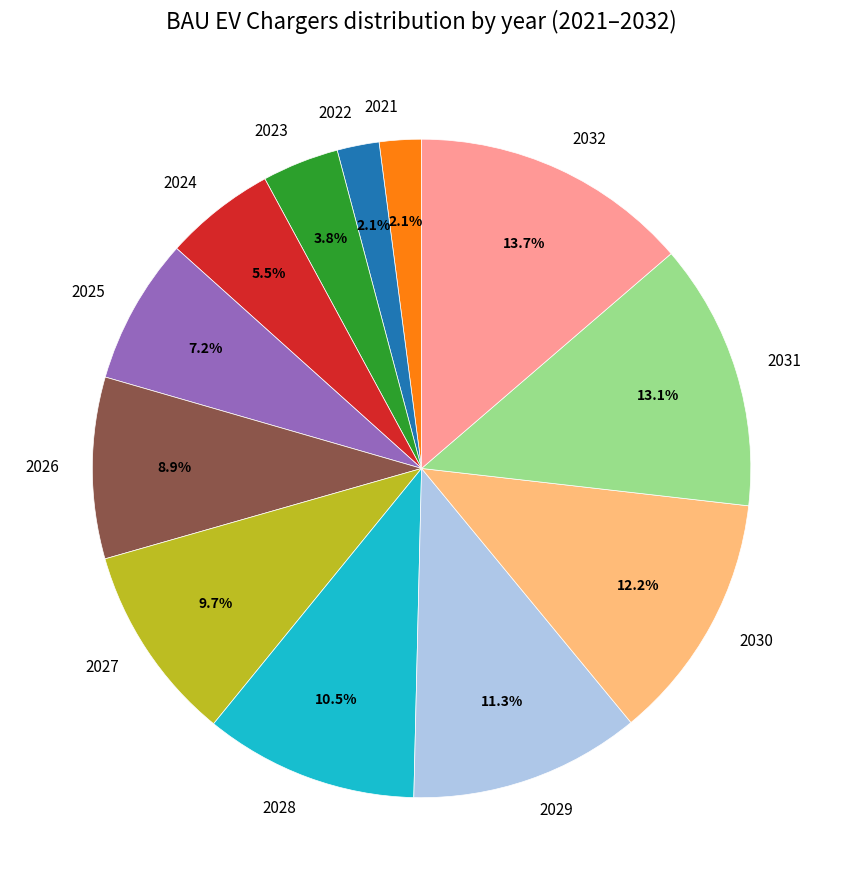

Is it true that 2027 is 10% of the pie?

True